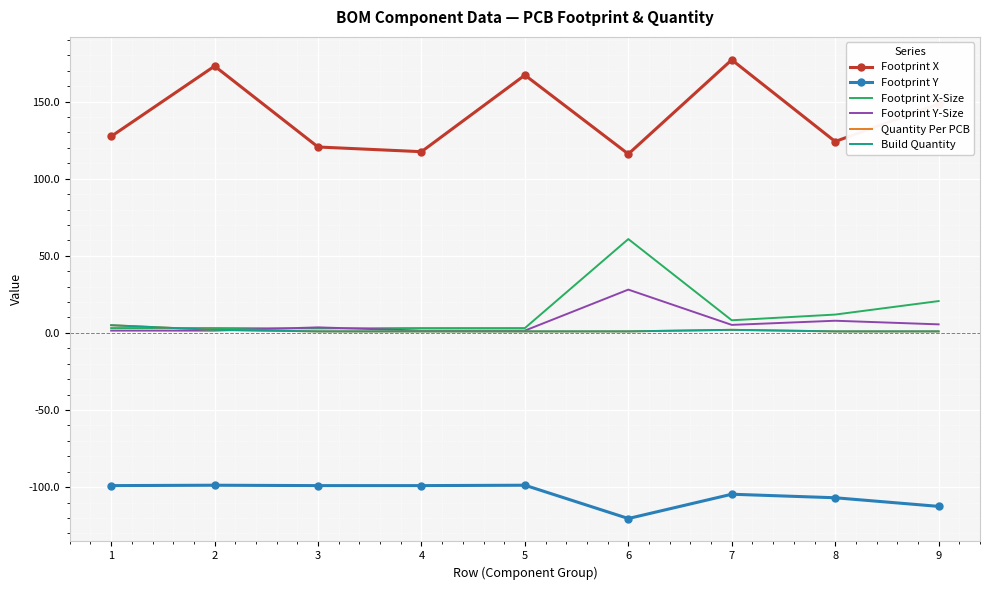

True or false: Quantity Per PCB and Footprint Y cross at least once.

False